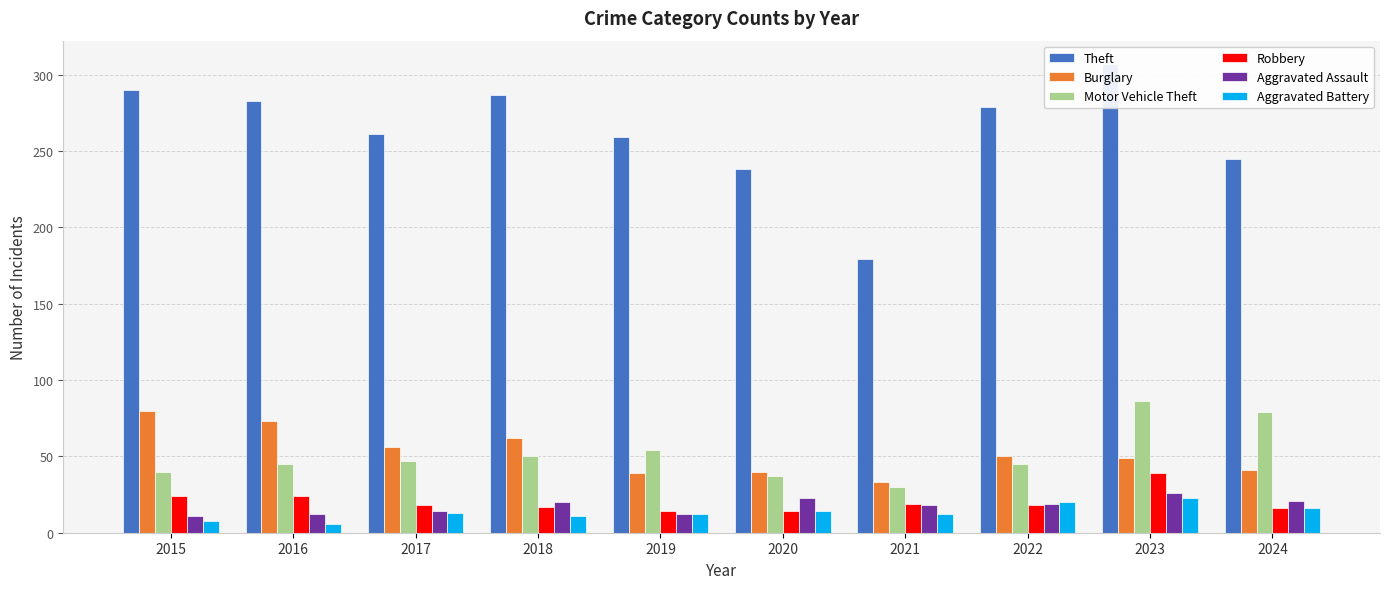

Where does the Theft series first go above 279?

2015